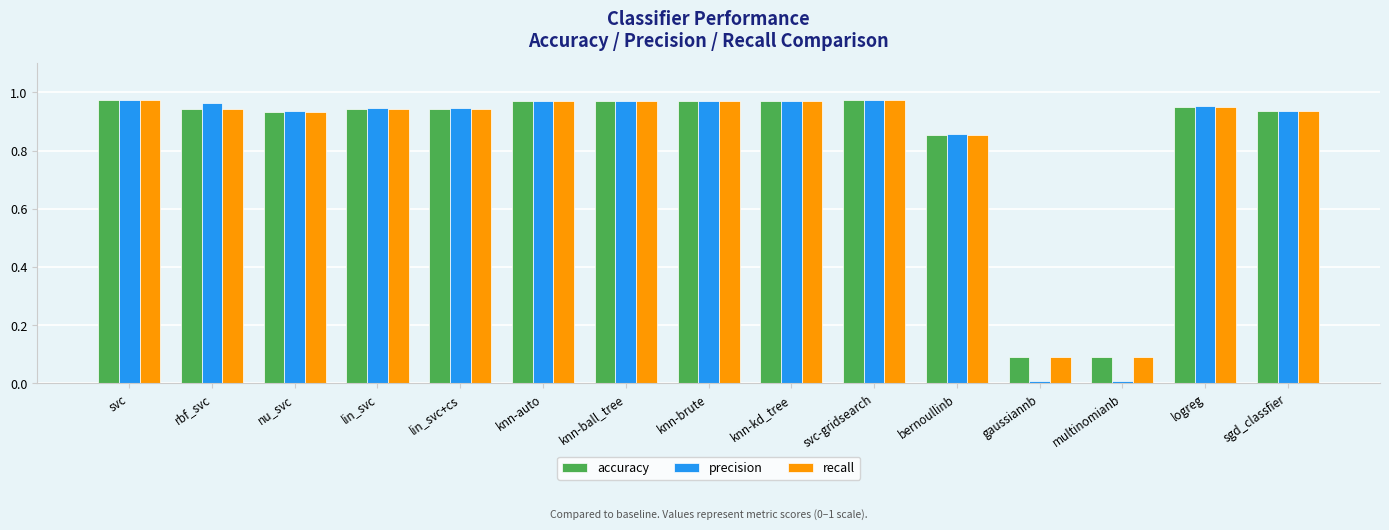

What is the sum of the recall values at knn-kd_tree and sgd_classfier?

1.9